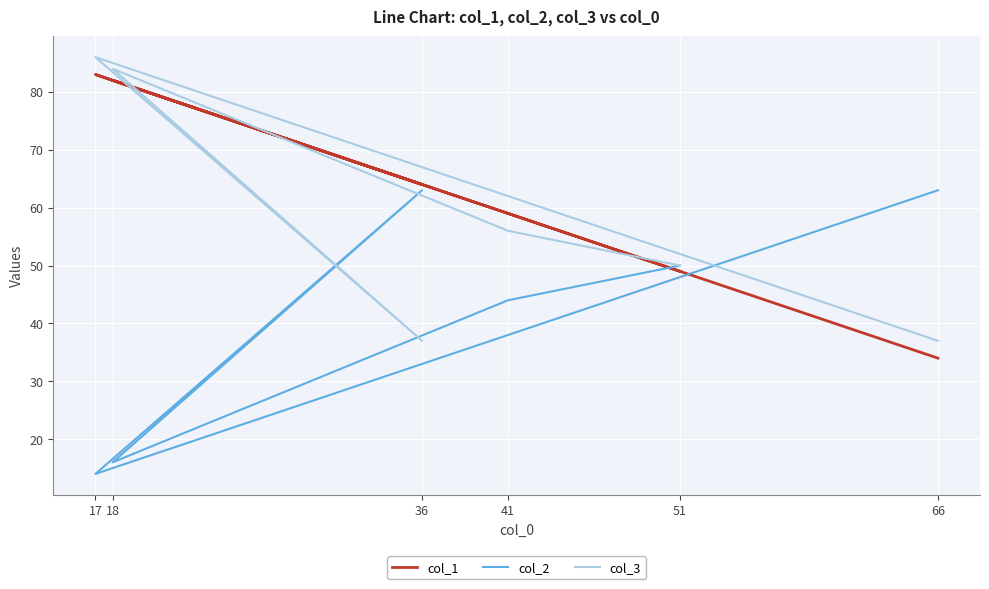

Between 41 and 18, which is larger?

18